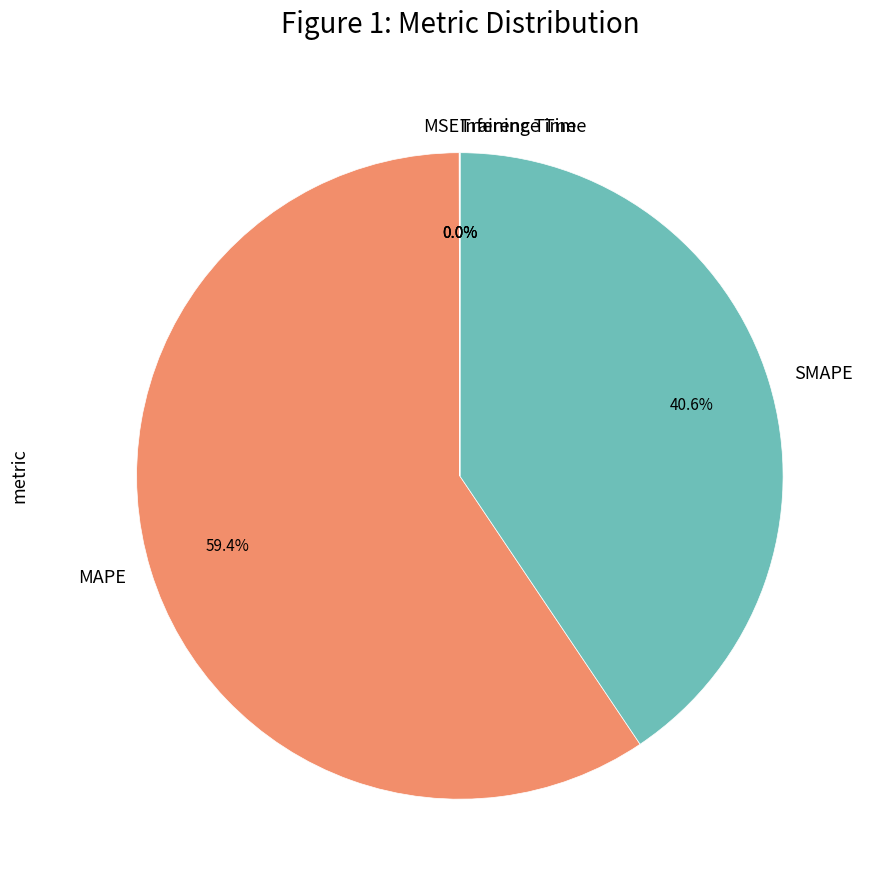

The SMAPE slice represents 41% of the pie. True or false?

True